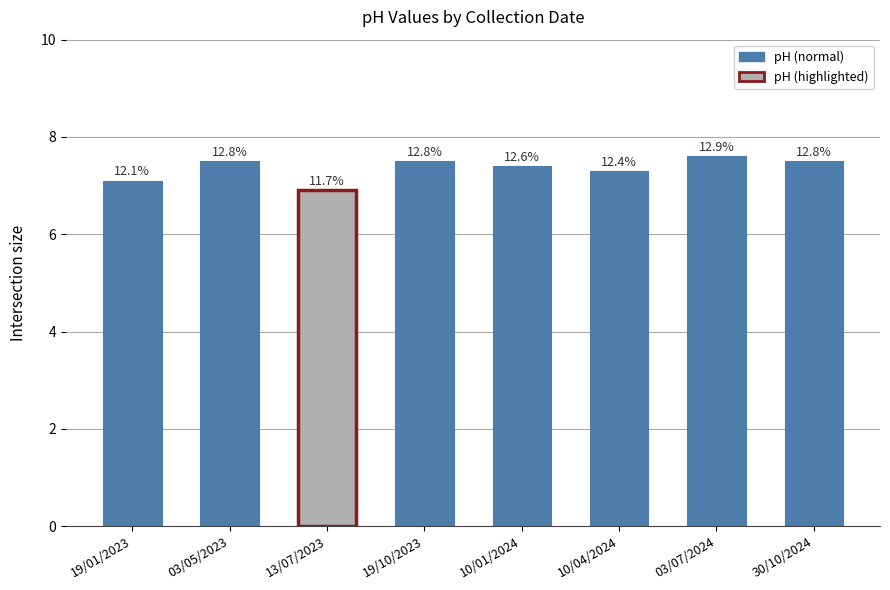

Which has a higher value, 10/01/2024 or 19/10/2023?

19/10/2023